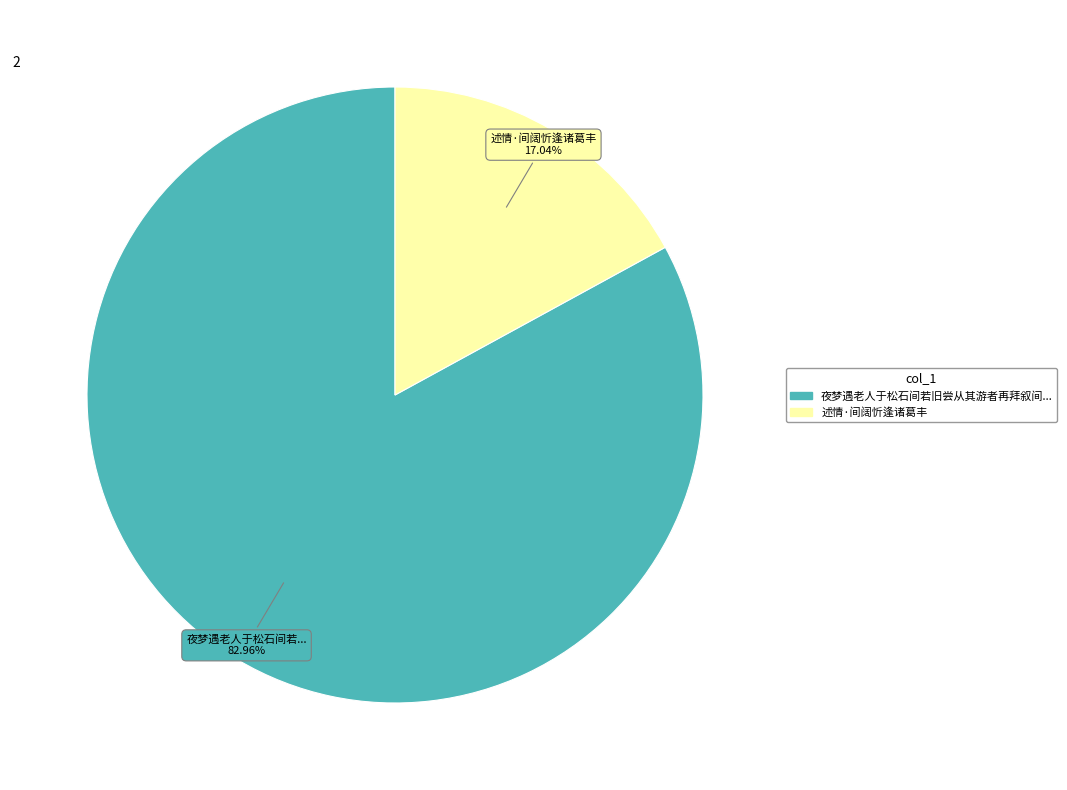

Does any single category account for the majority?

Yes